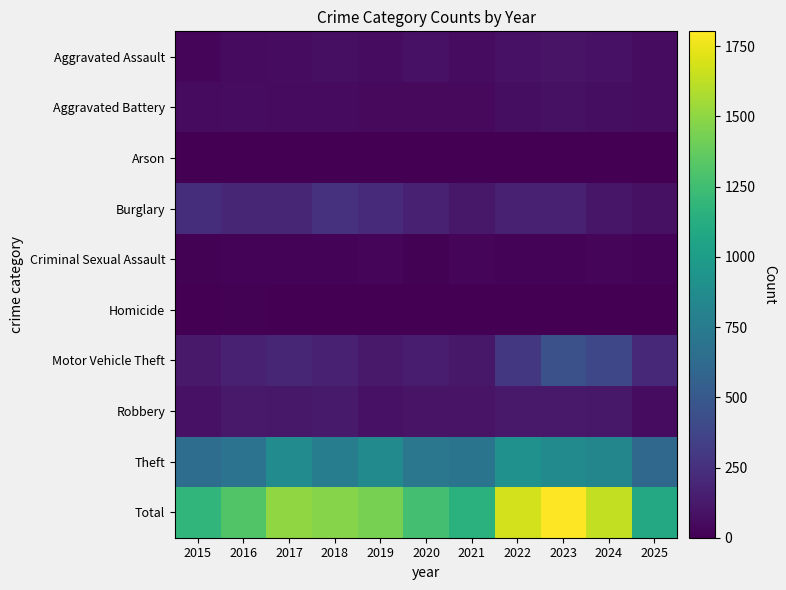

Which has a higher value, 2025 or 2017?

2025